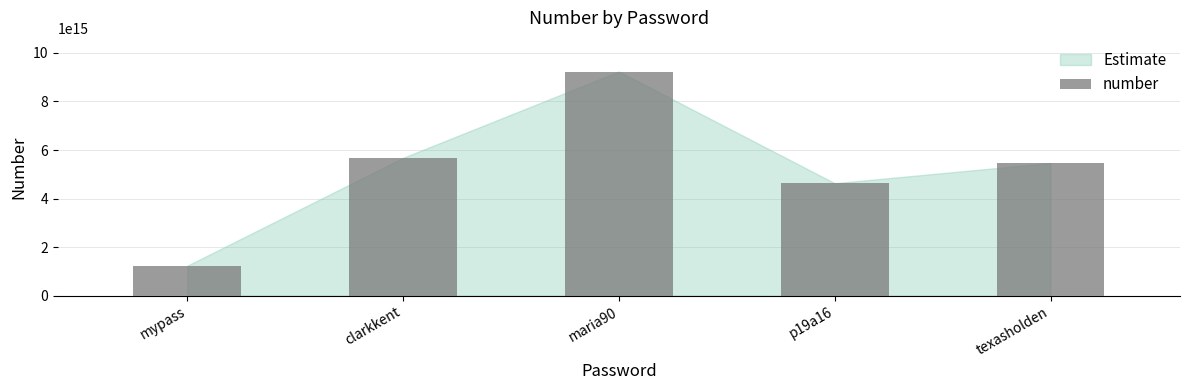

Rank the categories by value from highest to lowest.

maria90, clarkkent, texasholden, p19a16, mypass